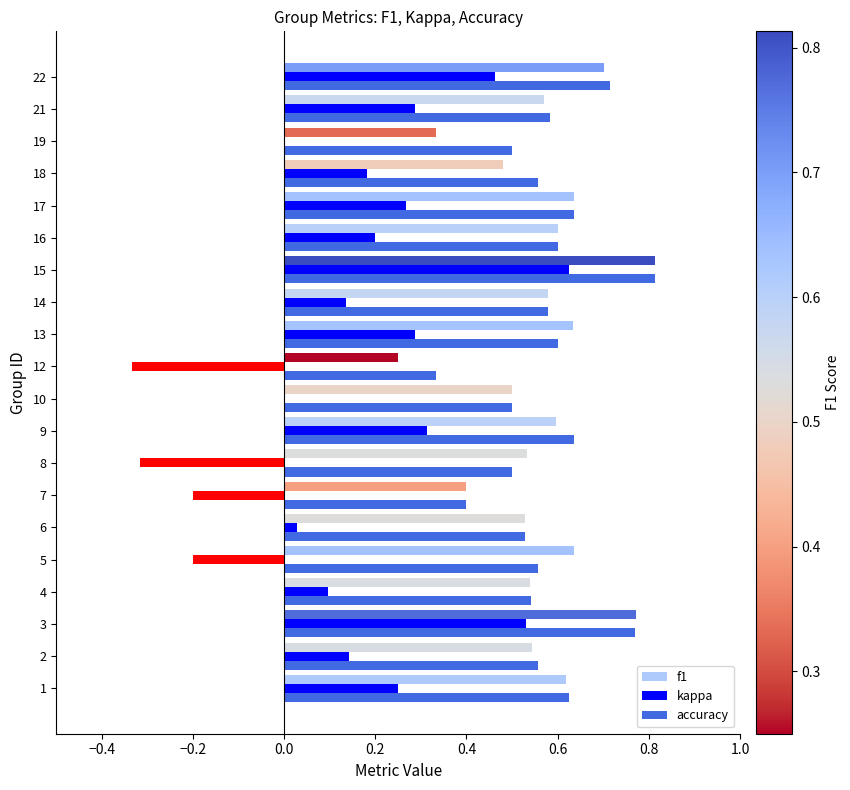

The value of kappa at 4 is 0.1. True or false?

True